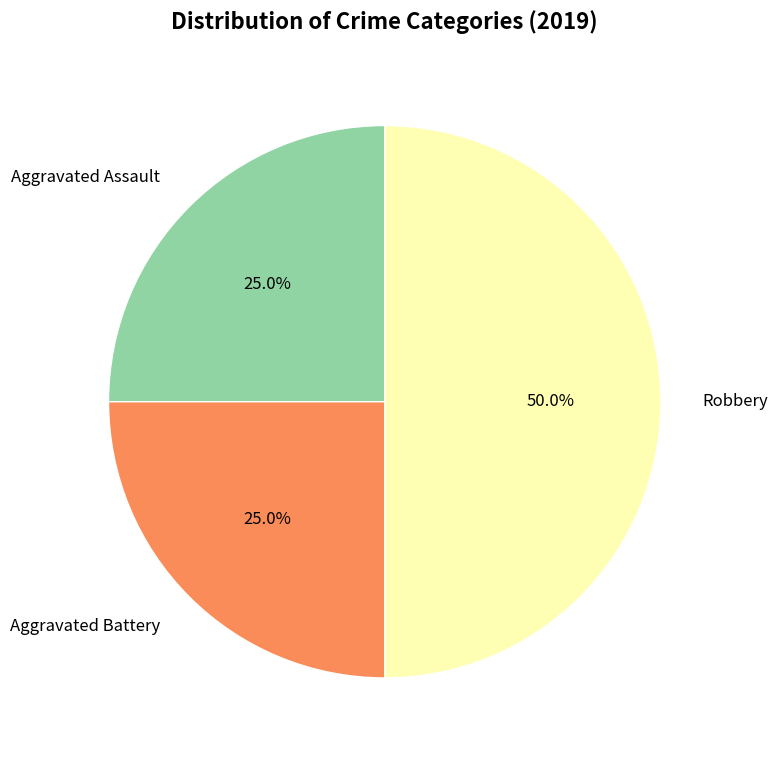

How many segments does this pie chart have?

3